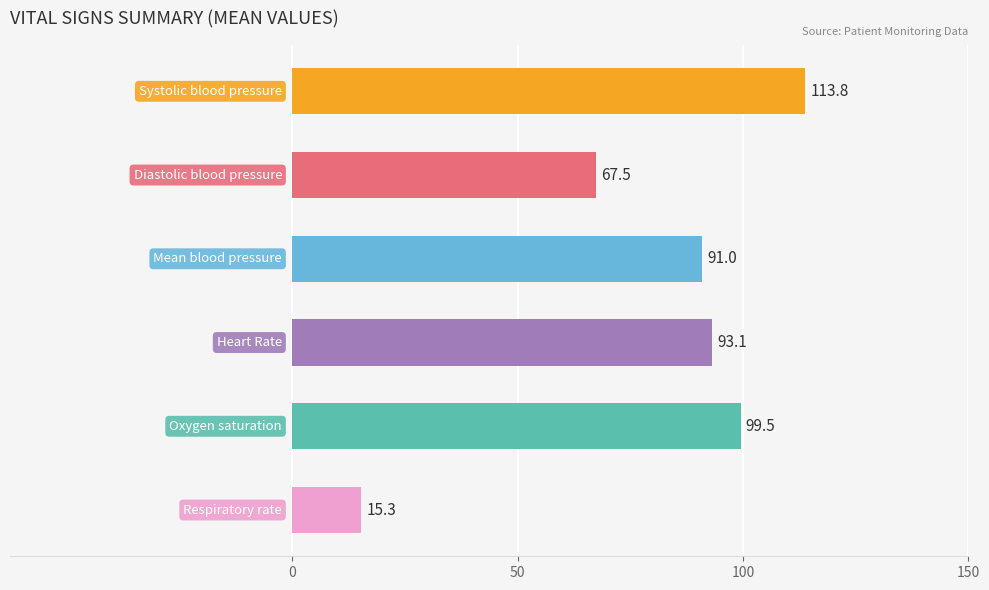

What is the value of the 2nd bar from the top?

67.5